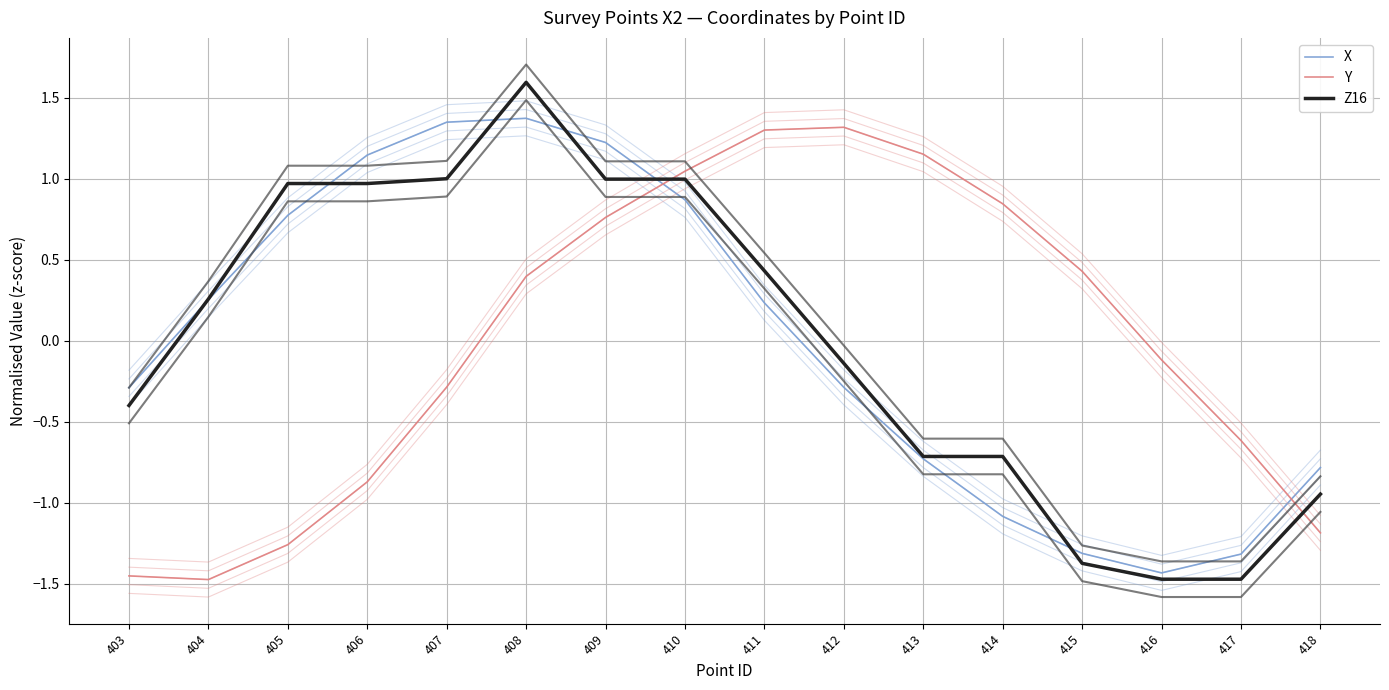

What is the spread (max minus min) of values at 408?

1.2